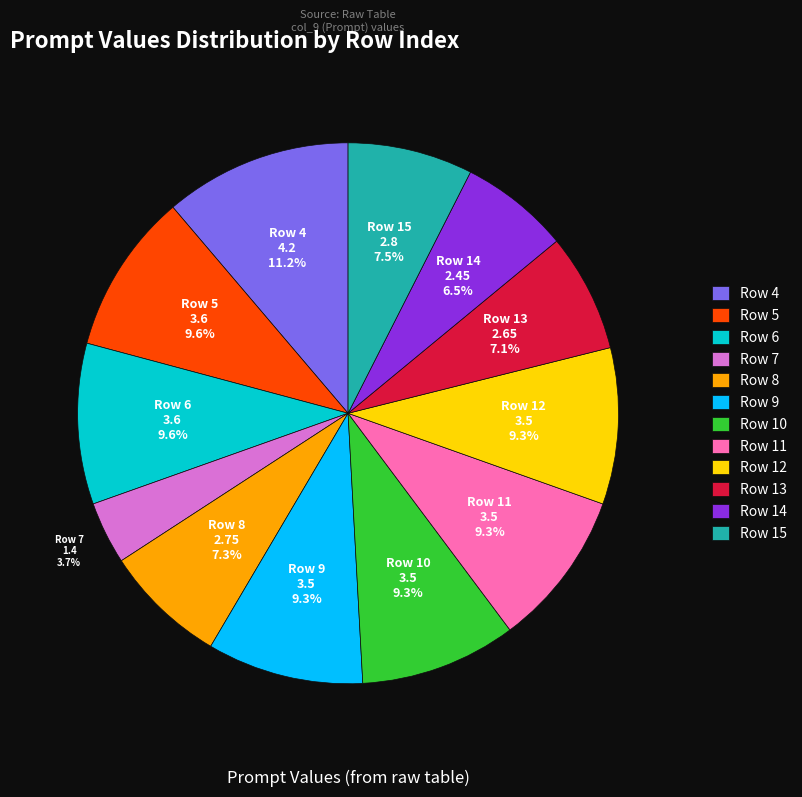

Which slice is the smallest?

Row 7